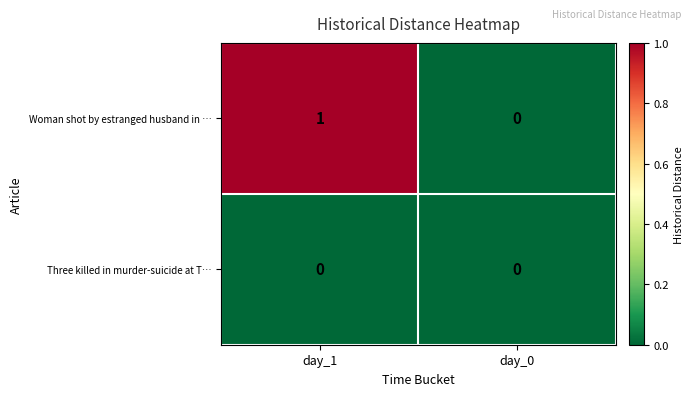

Rank the series by their average value, from lowest to highest.

Three killed in murder-suicide at T…, Woman shot by estranged husband in …